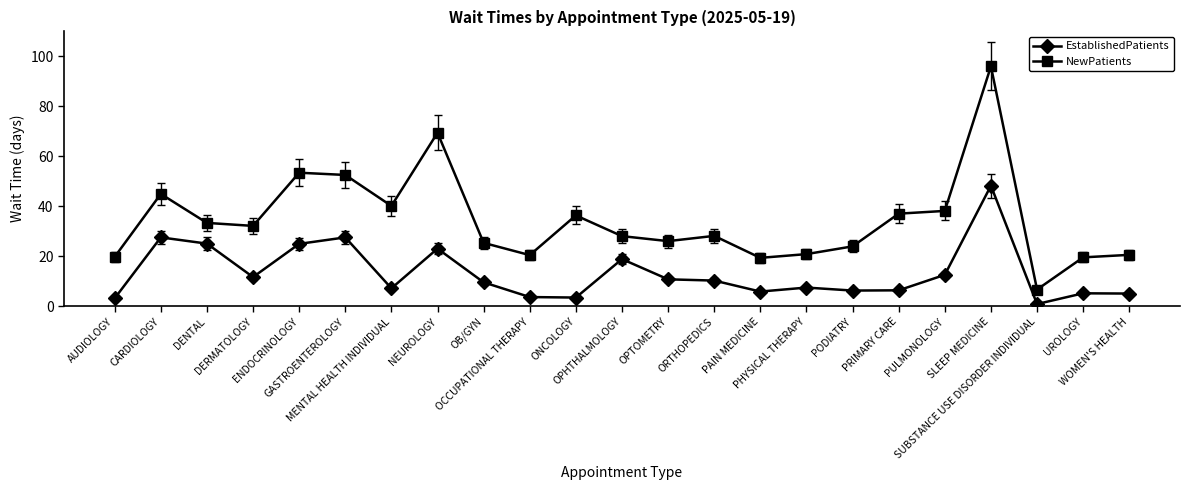

Rank the series by their average value, from highest to lowest.

NewPatients, EstablishedPatients